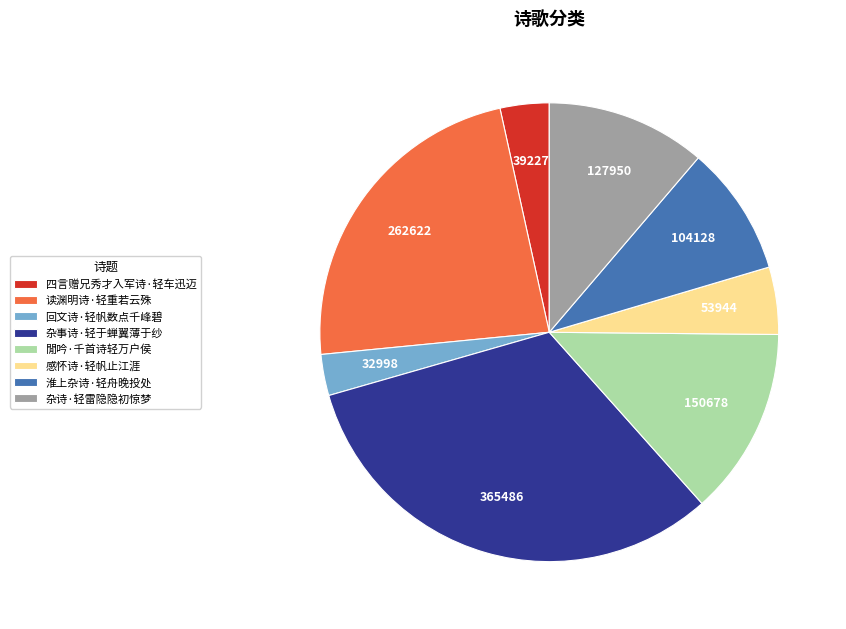

How many slices are in this pie chart?

8